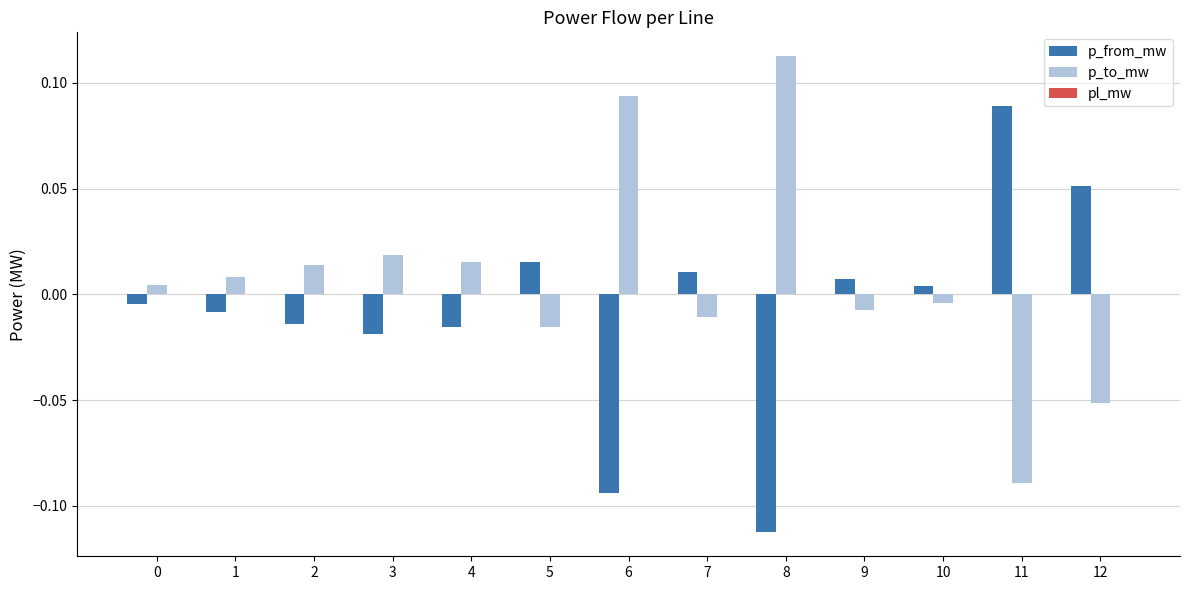

Are the bars grouped side by side (vs. stacked)?

Yes